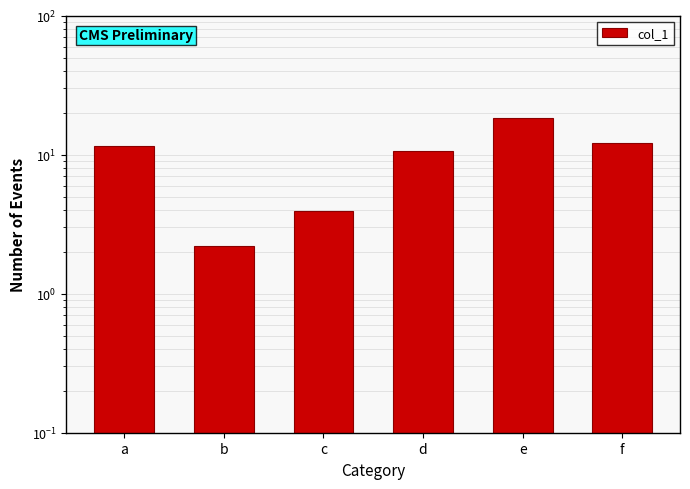

What is the difference between the maximum and second lowest values?

14.5